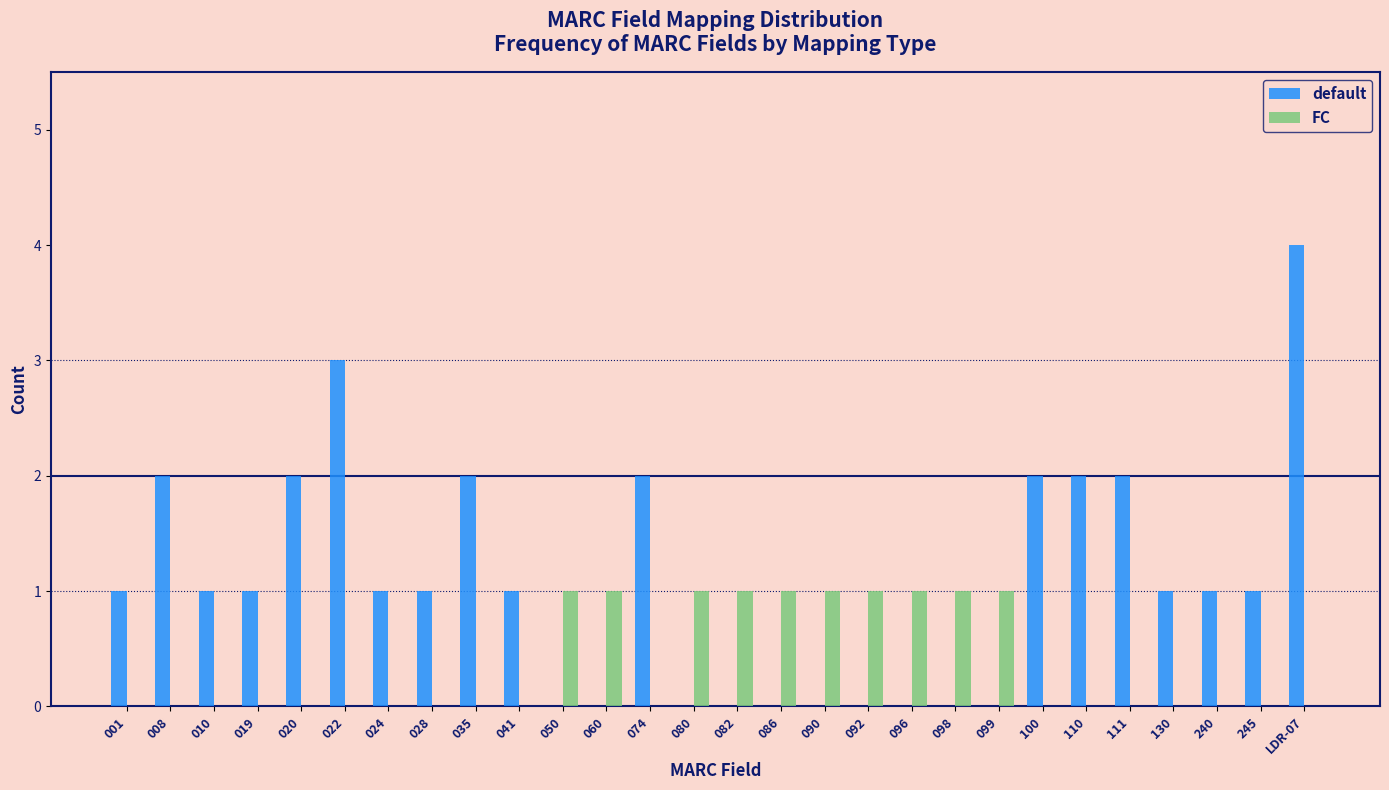

Is the value of FC at 010 greater than the value of default at 020?

No